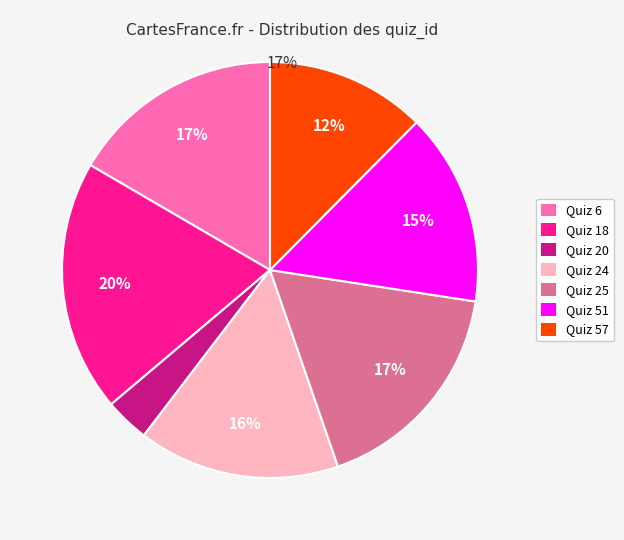

Is there any slice that represents more than half of the pie?

No